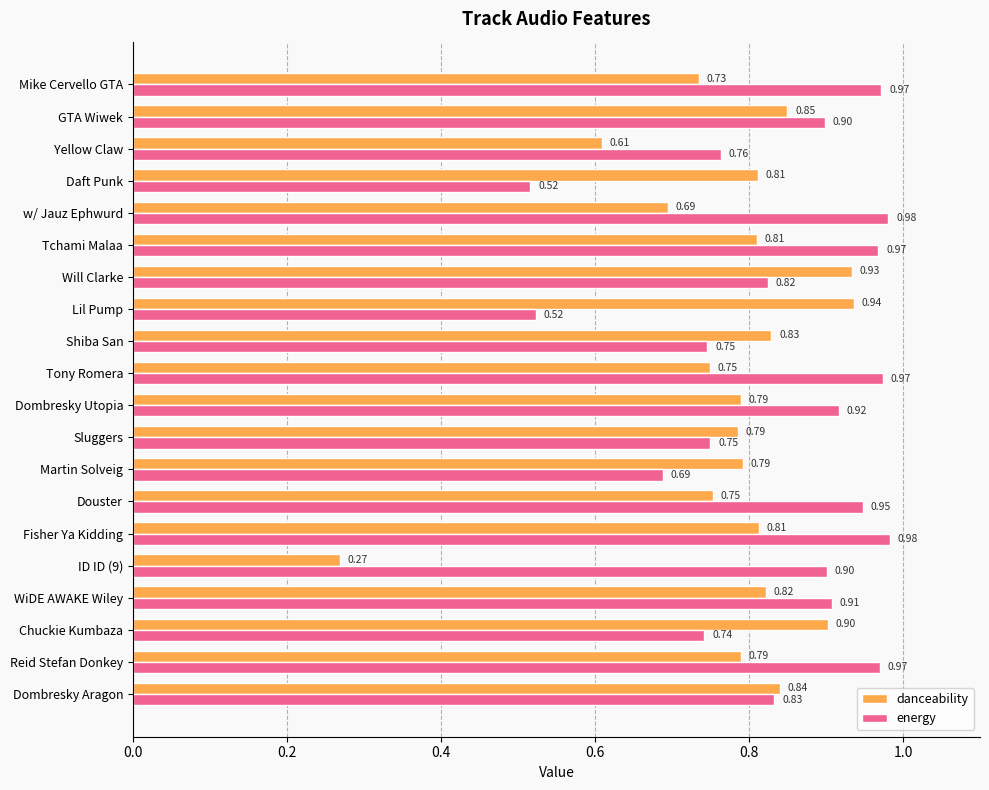

Rank the series by their average value, from lowest to highest.

danceability, energy